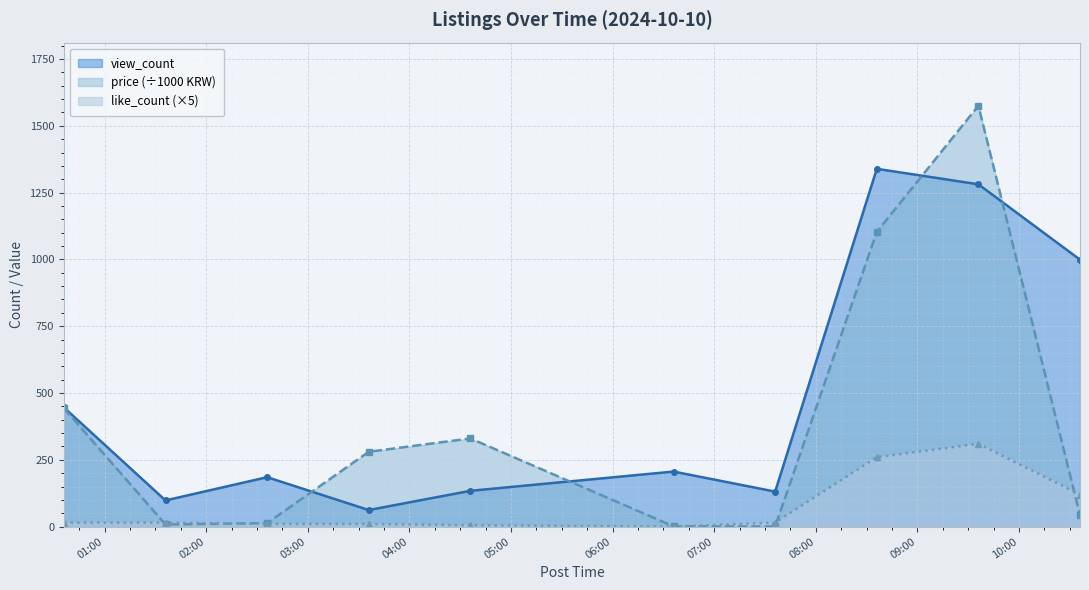

What is the label of the 6th point from the left?

2024-10-10 06:36